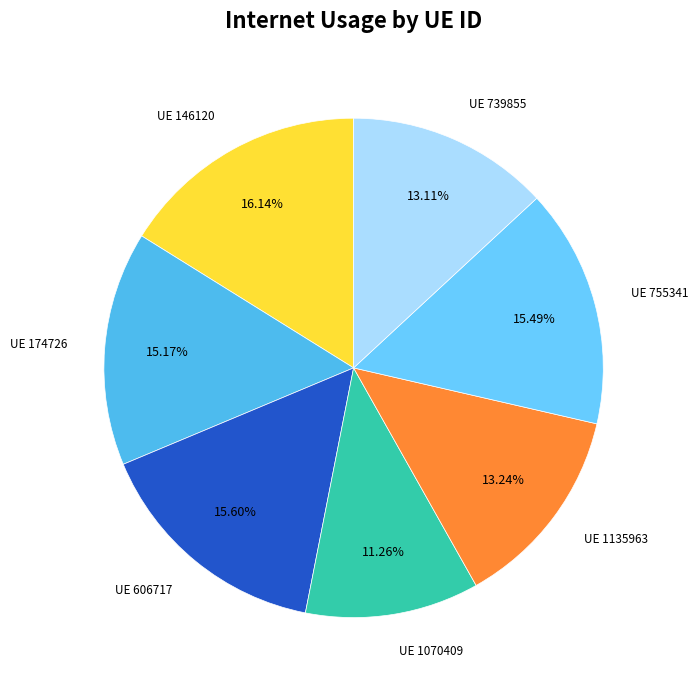

What is the smallest slice in the pie chart?

1070409